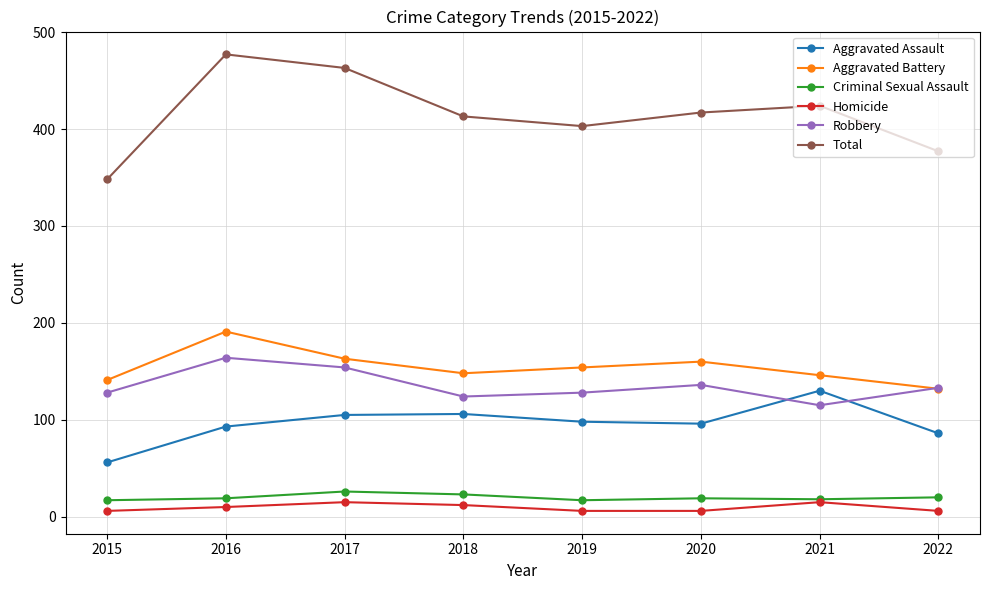

True or false: Homicide and Aggravated Battery cross at least once.

False